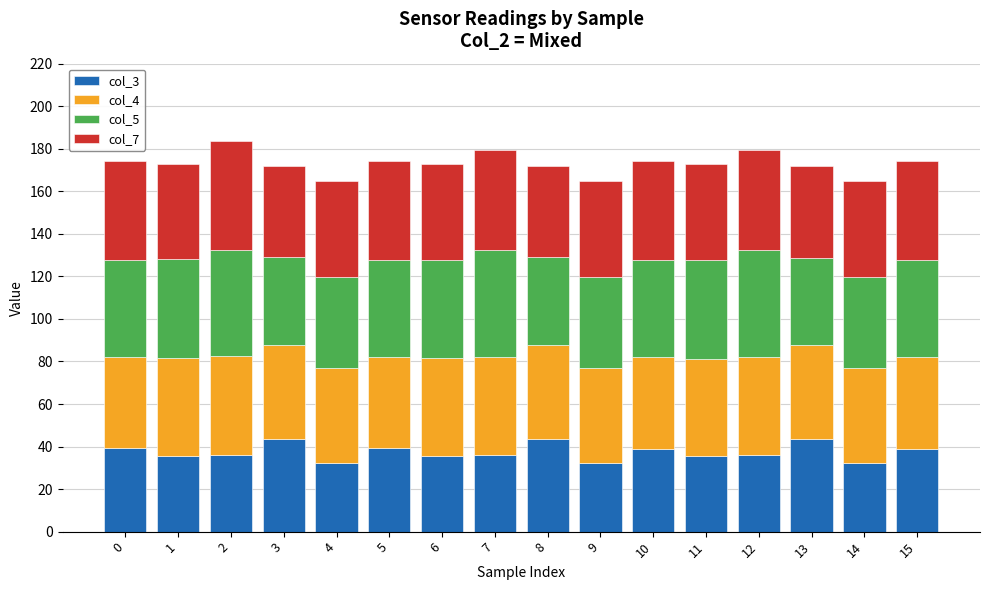

What is the sum of all col_3 values?

598.3